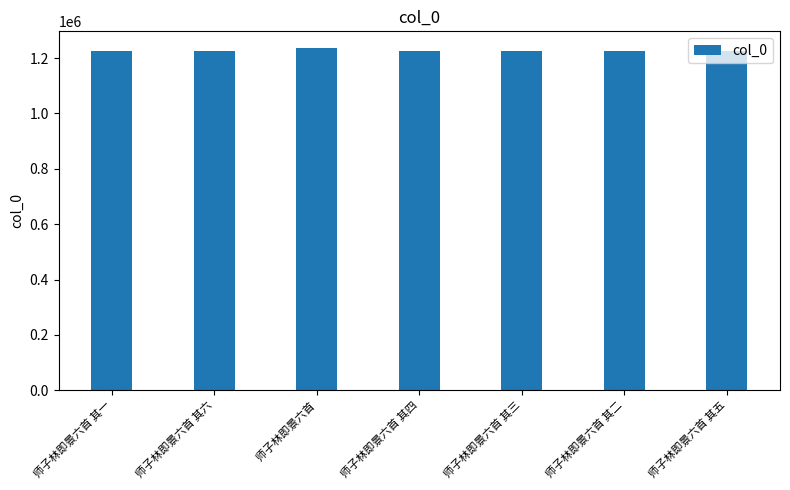

What is the ratio of the value at 师子林即景六首 其一 to the value at 师子林即景六首 其二?

1.0